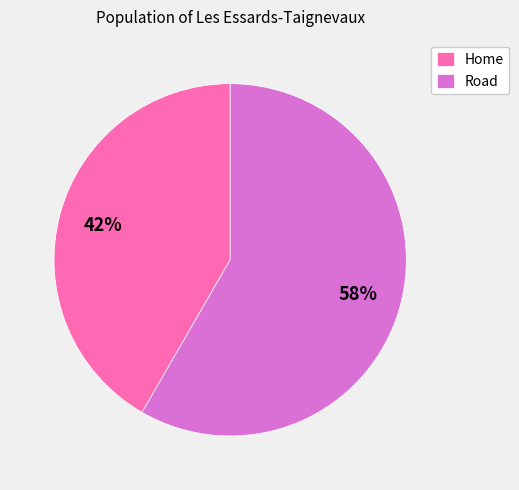

Which slice represents more than half of the pie?

Road